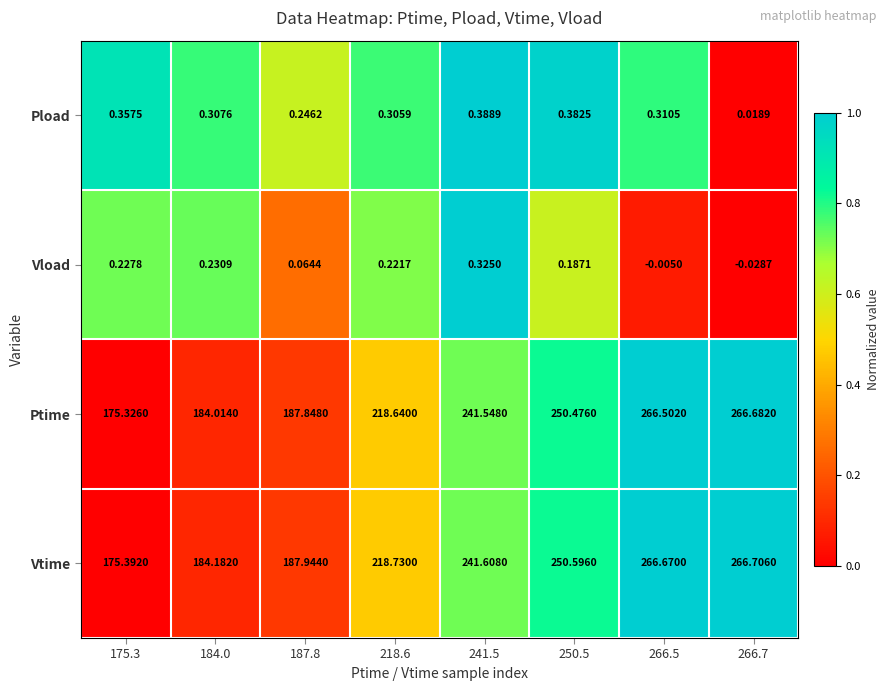

Between 241.5 and 266.5, which series saw the biggest shift?

Vtime